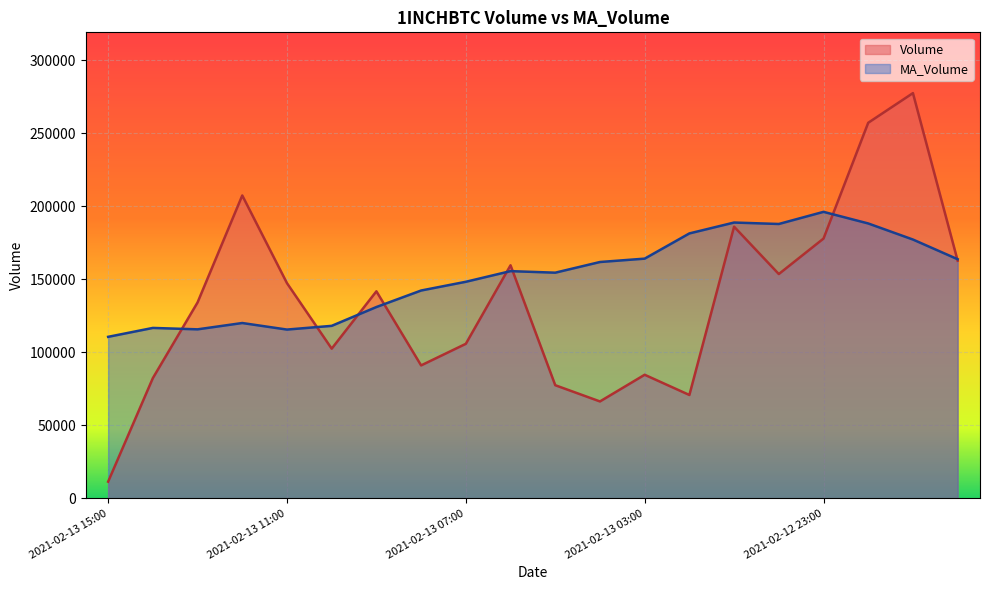

Between which two adjacent categories do MA_Volume and Volume first intersect?

2021-02-13 14:00 and 2021-02-13 13:00